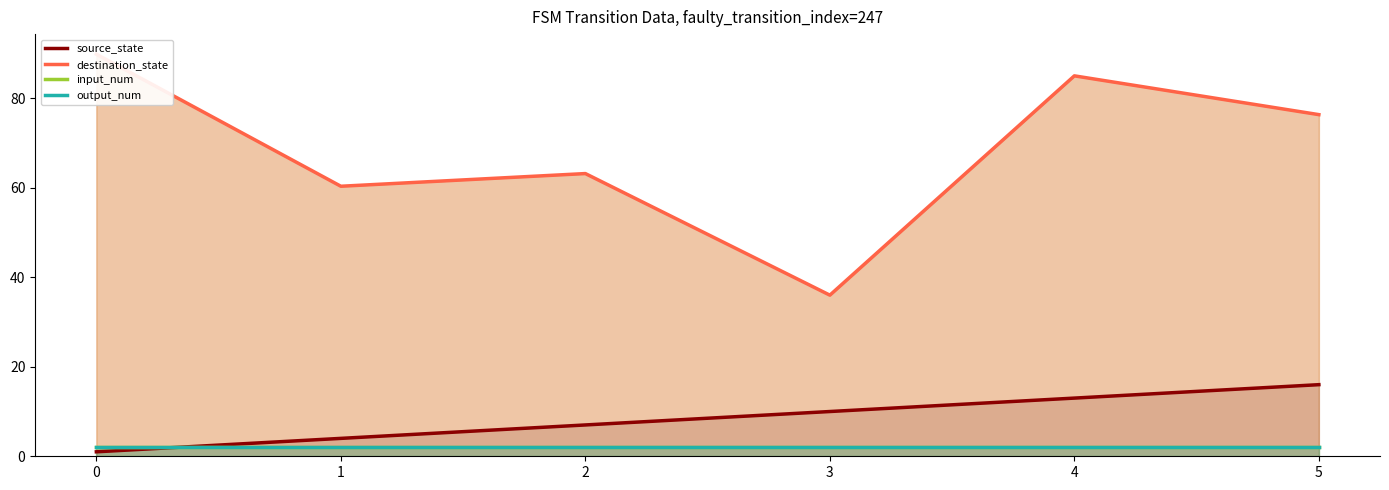

True or false: input_num has a value of 2.0 at 3.

True